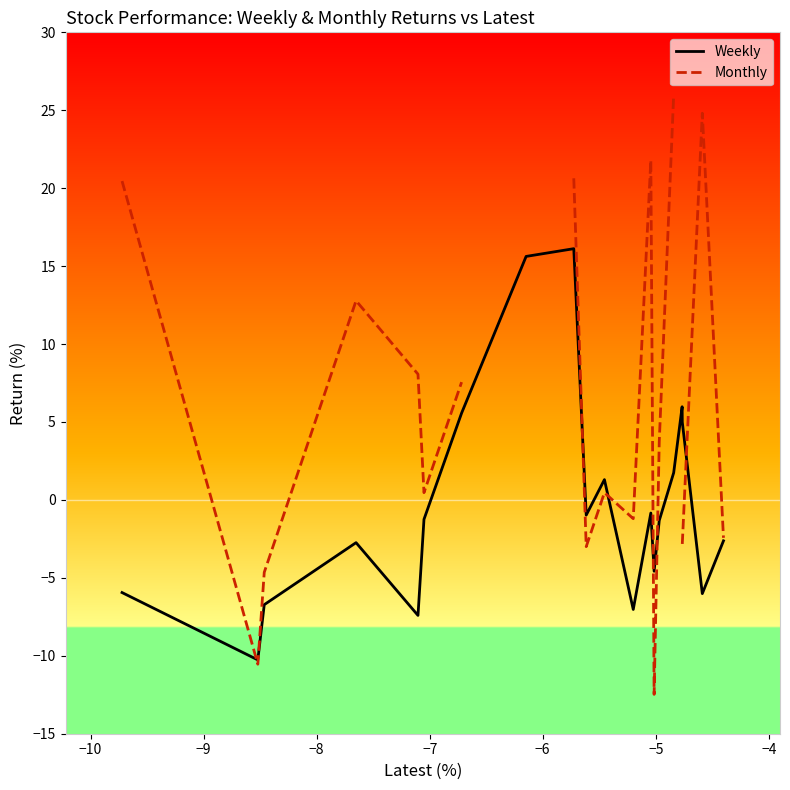

How many lines are shown in the chart?

2